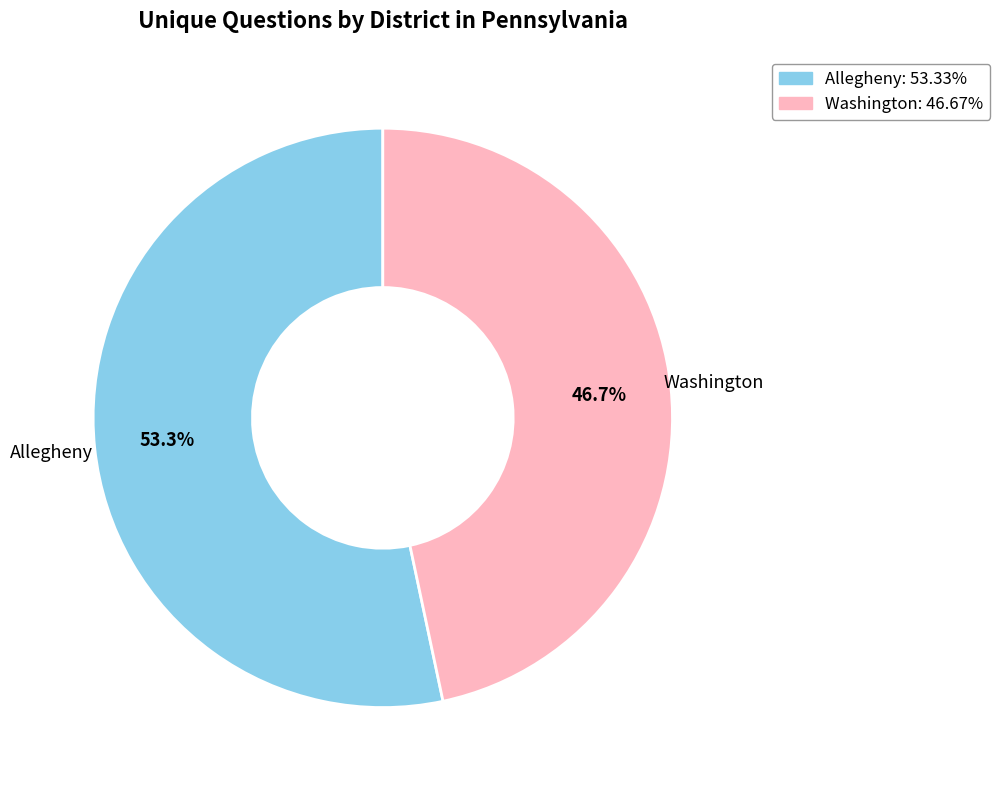

Does Allegheny: 53.33% represent more than half of the total?

Yes